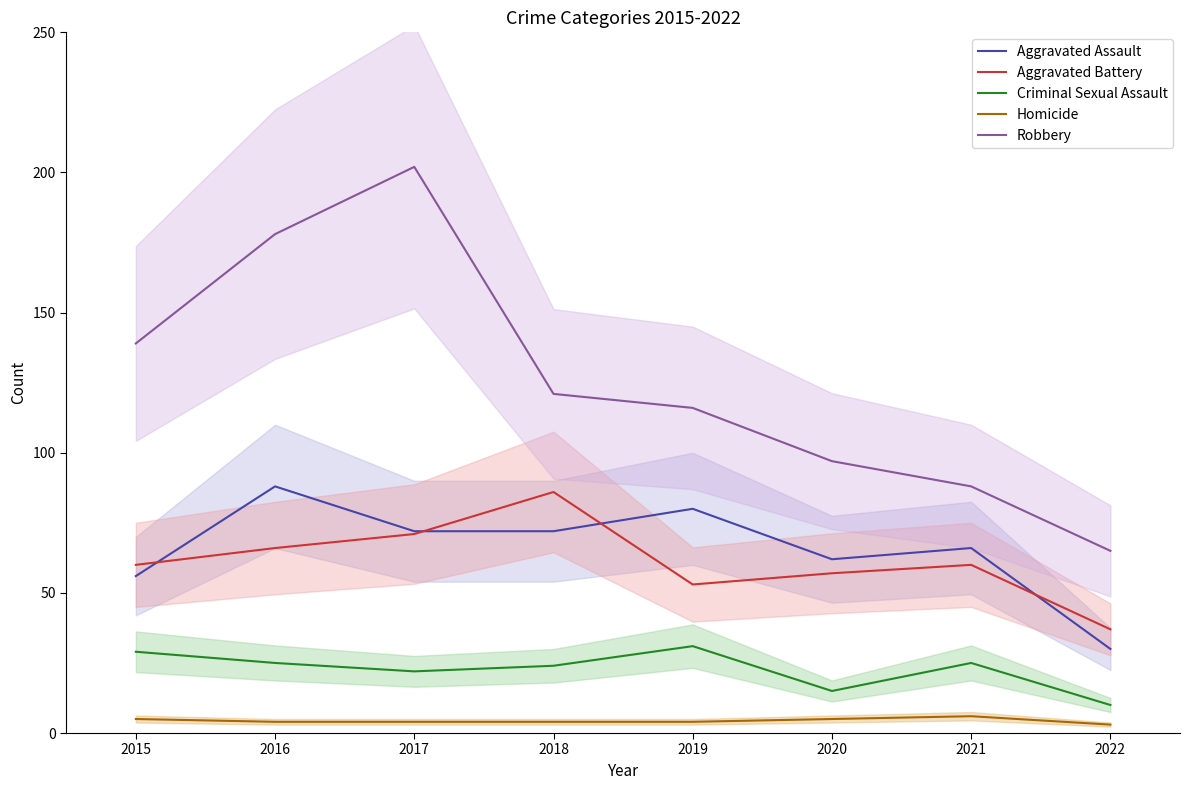

Is the value of Homicide at 2016 greater than the value of Aggravated Battery at 2015?

No